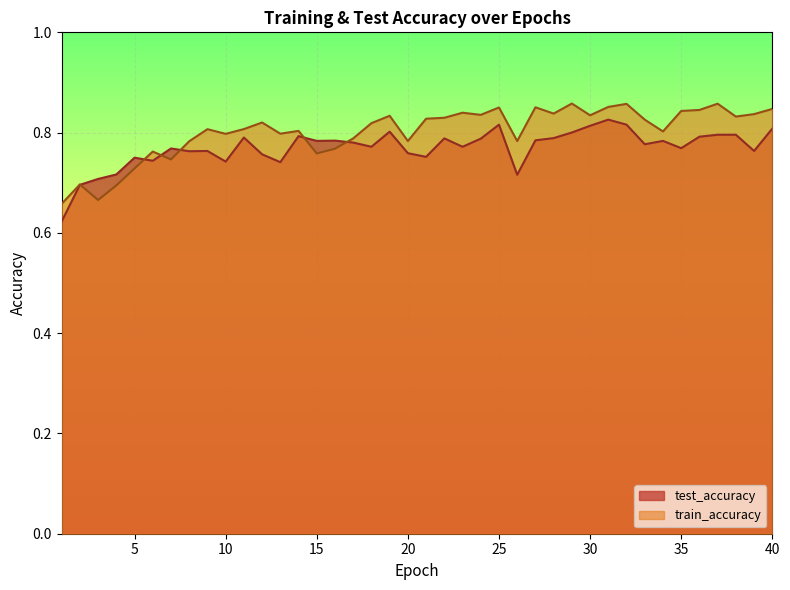

At which label does train_accuracy reach its minimum?

1